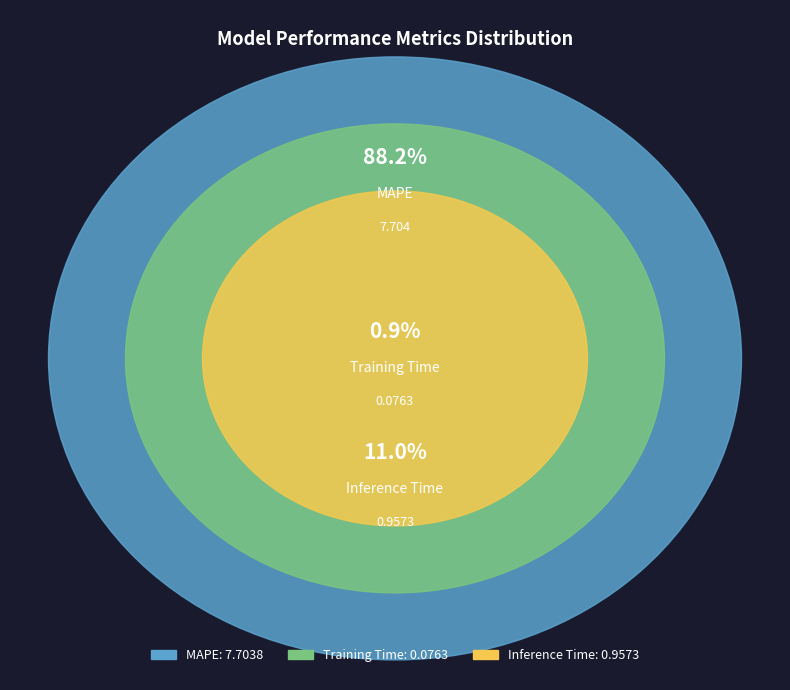

Count the number of slices in the pie.

3